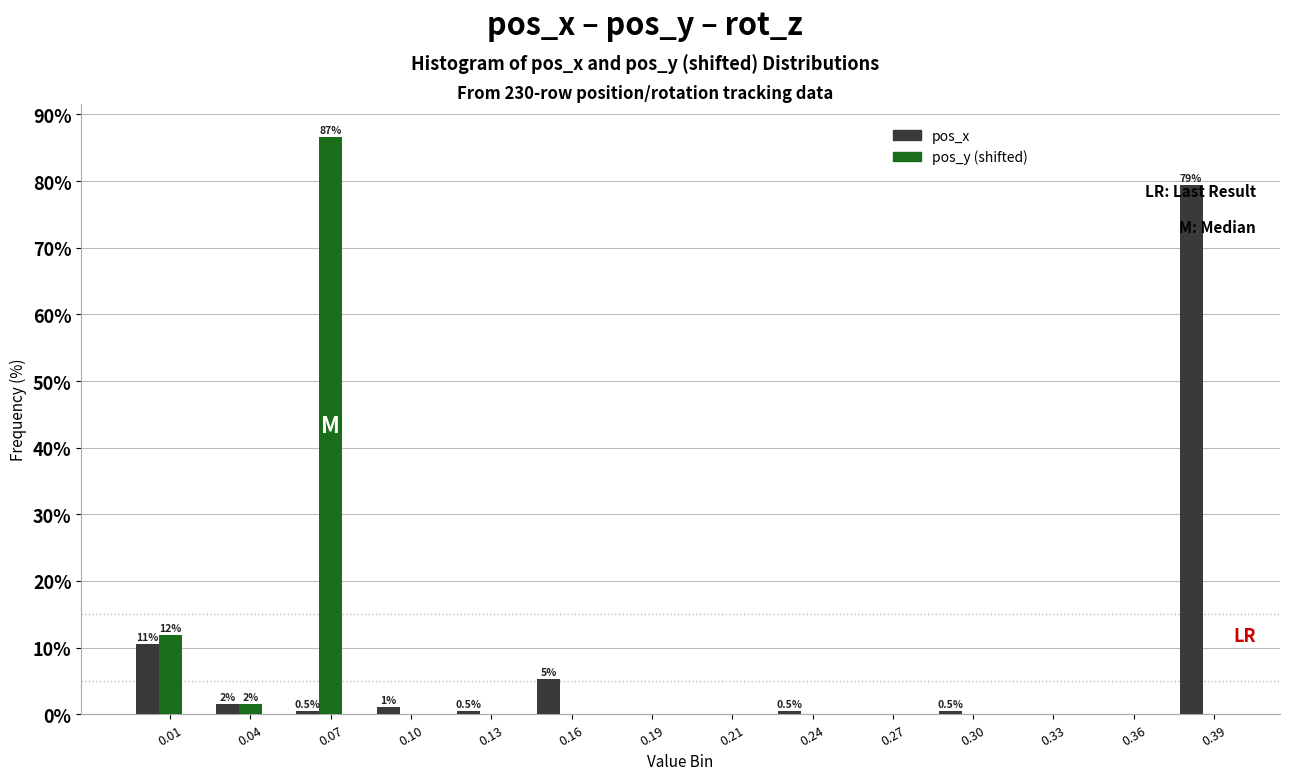

The value of pos_y (shifted) at 0.19 is 42.5. True or false?

False